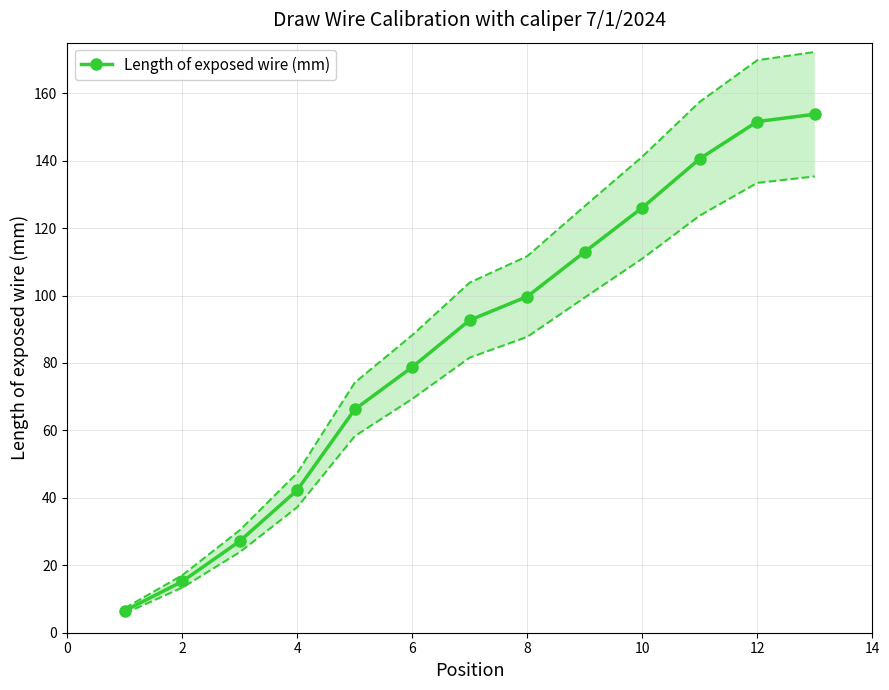

True or false: the data has more than 0 interior local peaks.

False